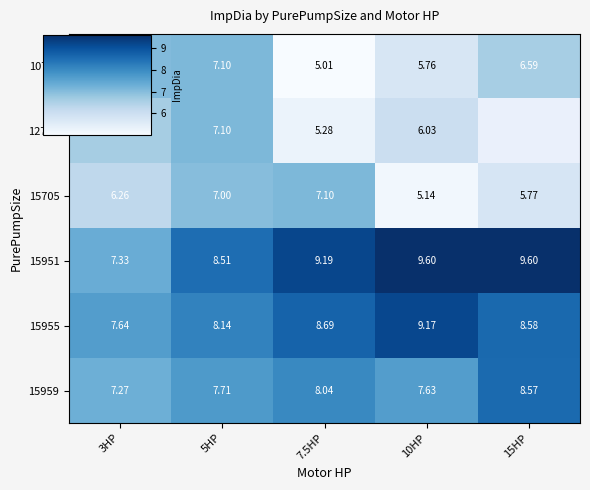

How many series are shown in this chart?

6